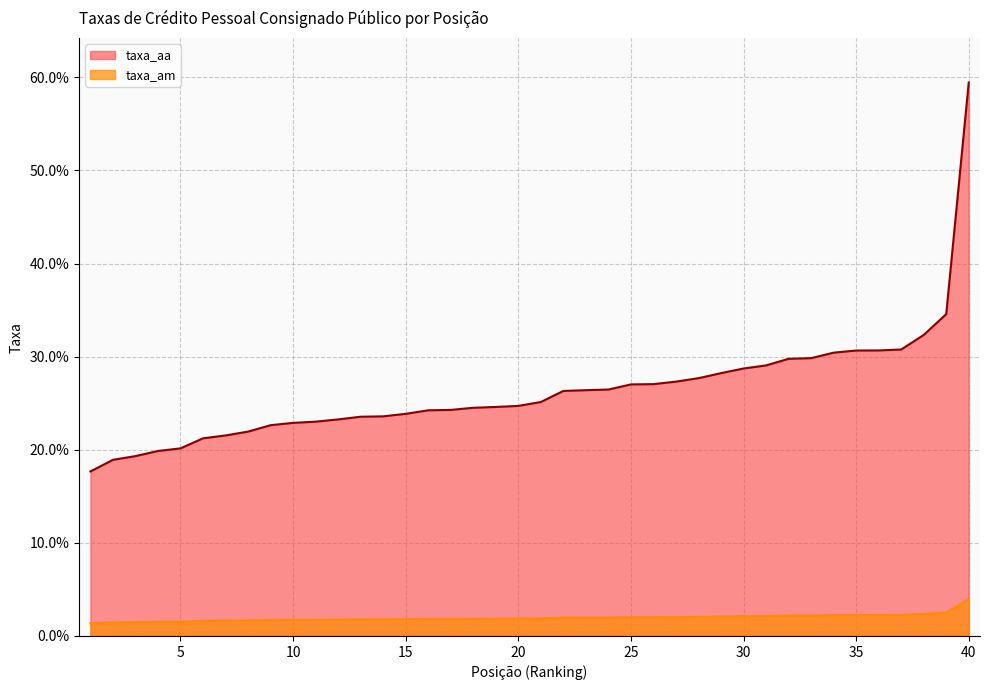

List the series in order of their peak value, lowest first.

taxa_am, taxa_aa